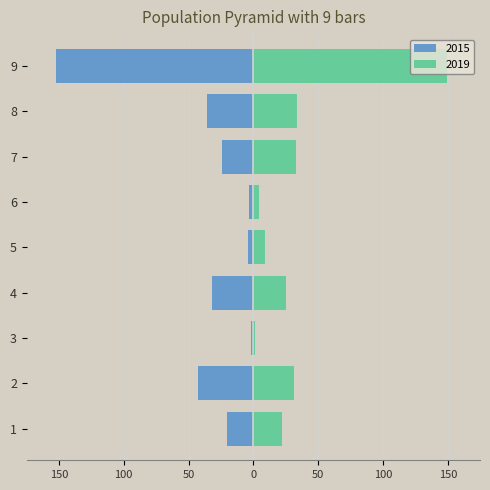

Reading left to right, transcribe all the data shown in this chart.

2015: -20	-43	-2	-32	-4	-3	-24	-36	-152
2019: 22	31	1	25	9	4	33	34	149